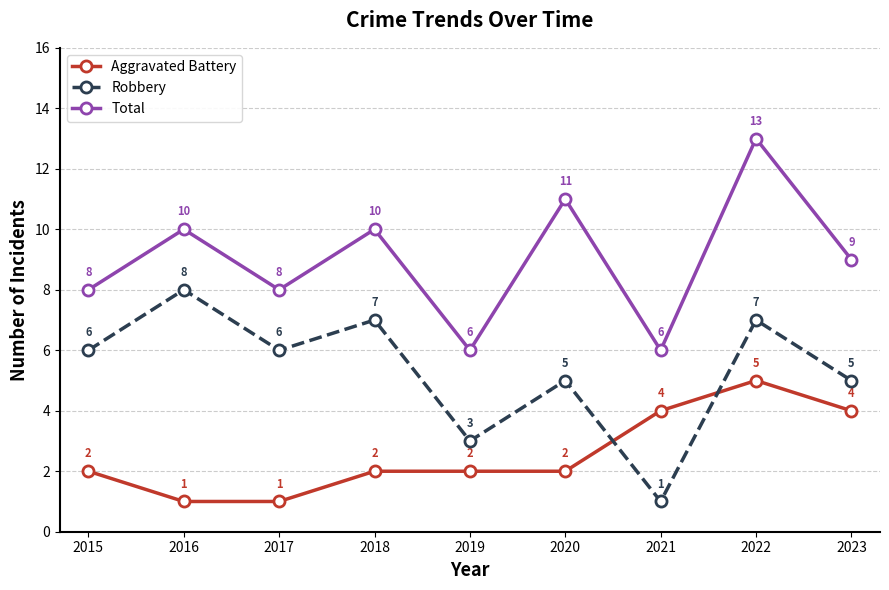

What is the sum of all Robbery values?

48